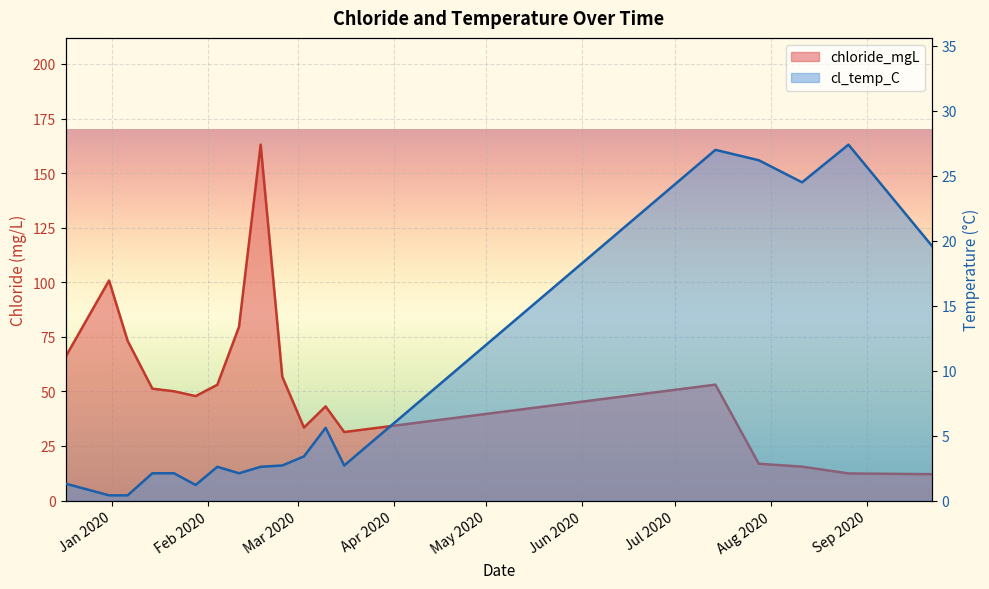

Is it true that cl_temp_C equals 1.4 at 2020-02-04?

False